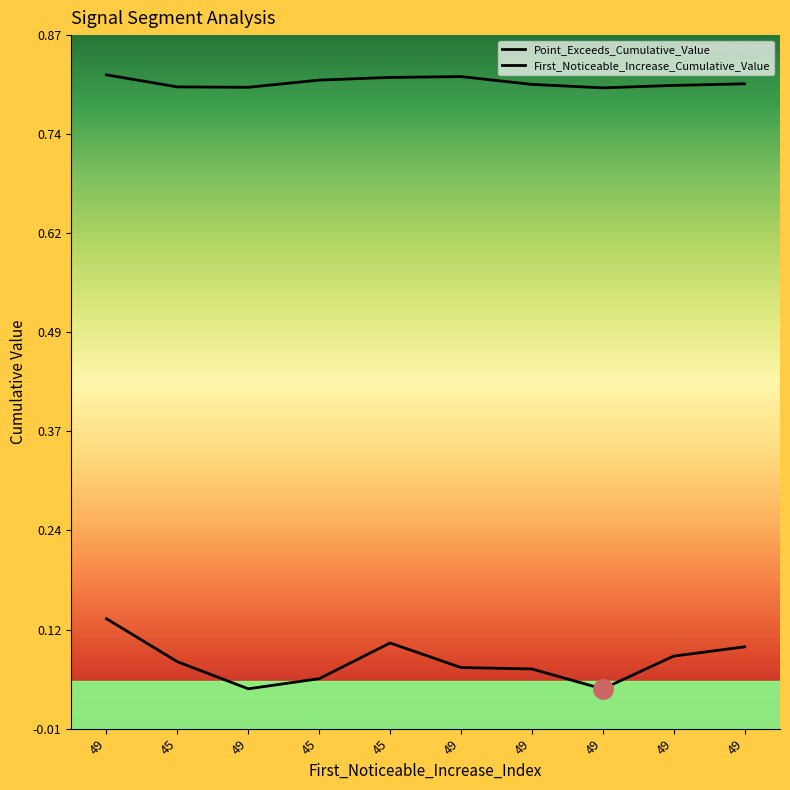

True or false: Point_Exceeds_Cumulative_Value has a value of 1.2 at 45.

False